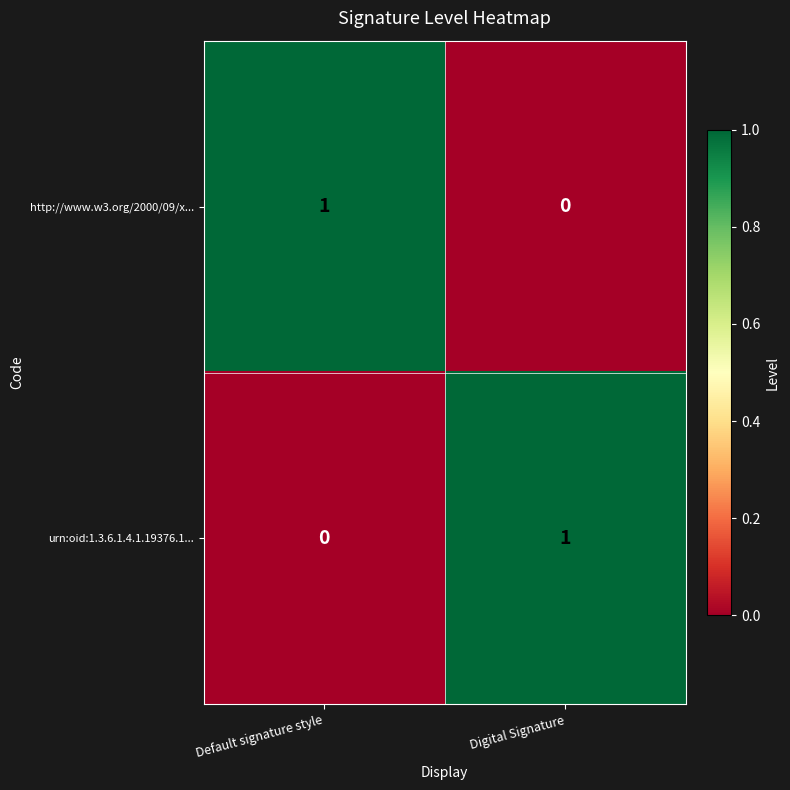

True or false: urn:oid:1.3.6.1.4.1.19376.1... has a value of 0 at Default signature style.

True